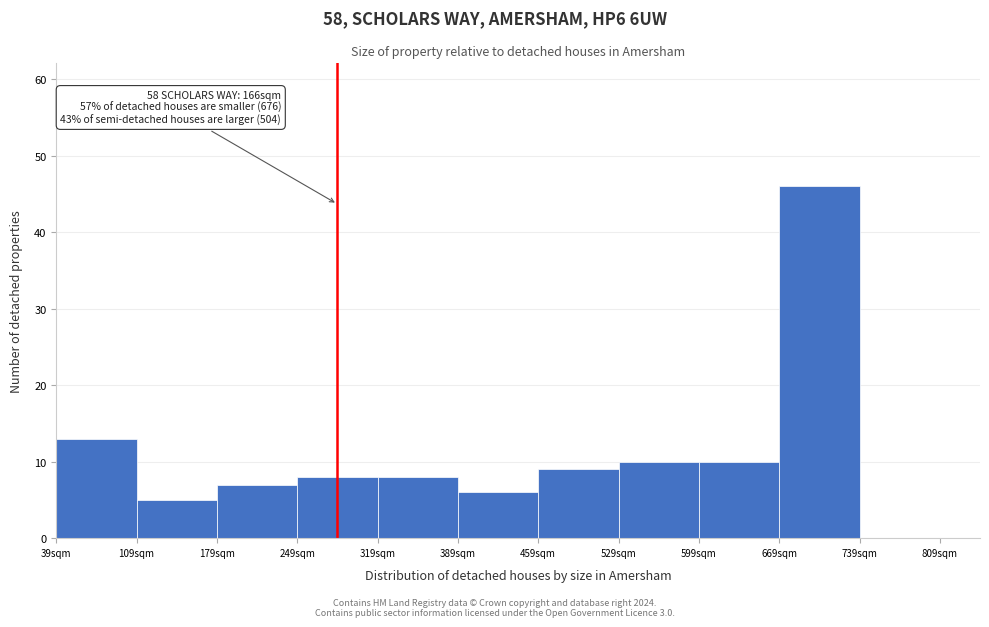

Reading left to right, list all the values displayed in this chart.

39sqm=13	109sqm=5	179sqm=7	249sqm=8	319sqm=8	389sqm=6	459sqm=9	529sqm=10	599sqm=10	669sqm=46	739sqm=0